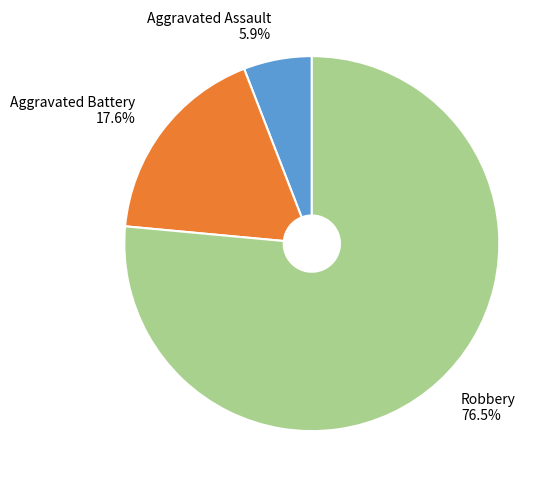

Which has a higher value, Aggravated Assault or Aggravated Battery?

Aggravated Battery